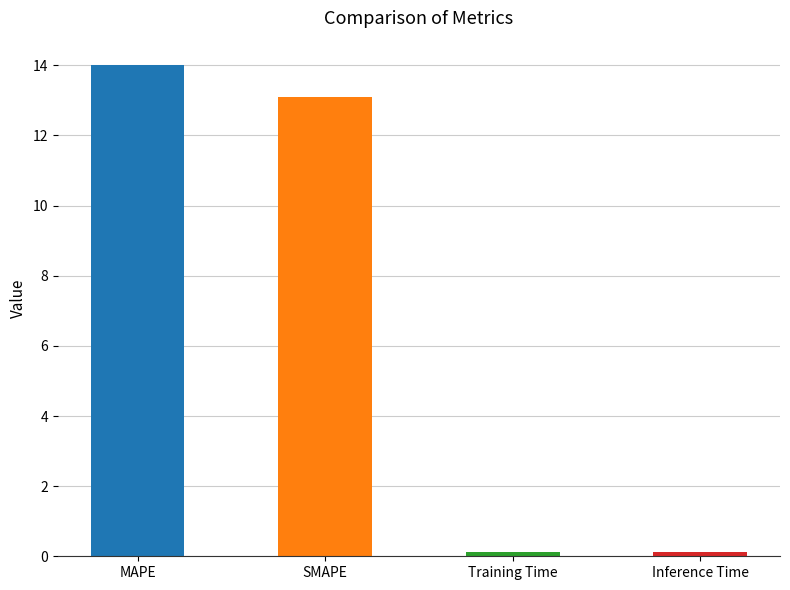

What is the sum of all values?

27.3